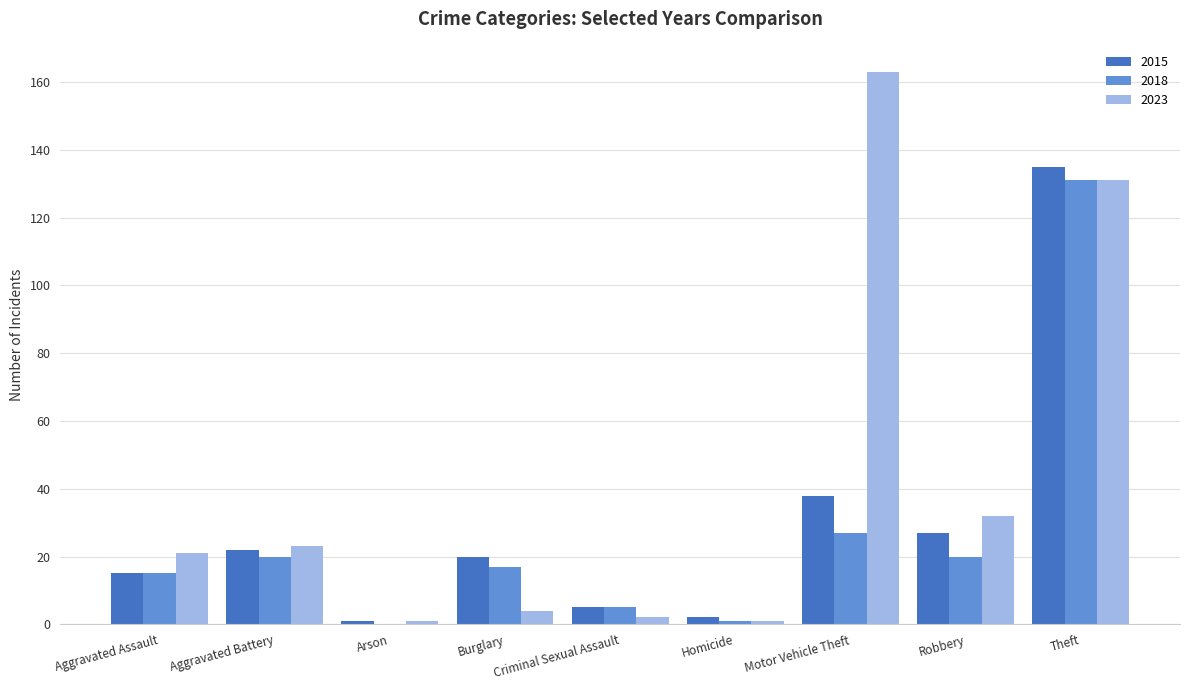

Between Criminal Sexual Assault and Homicide, which series saw the biggest shift?

2018